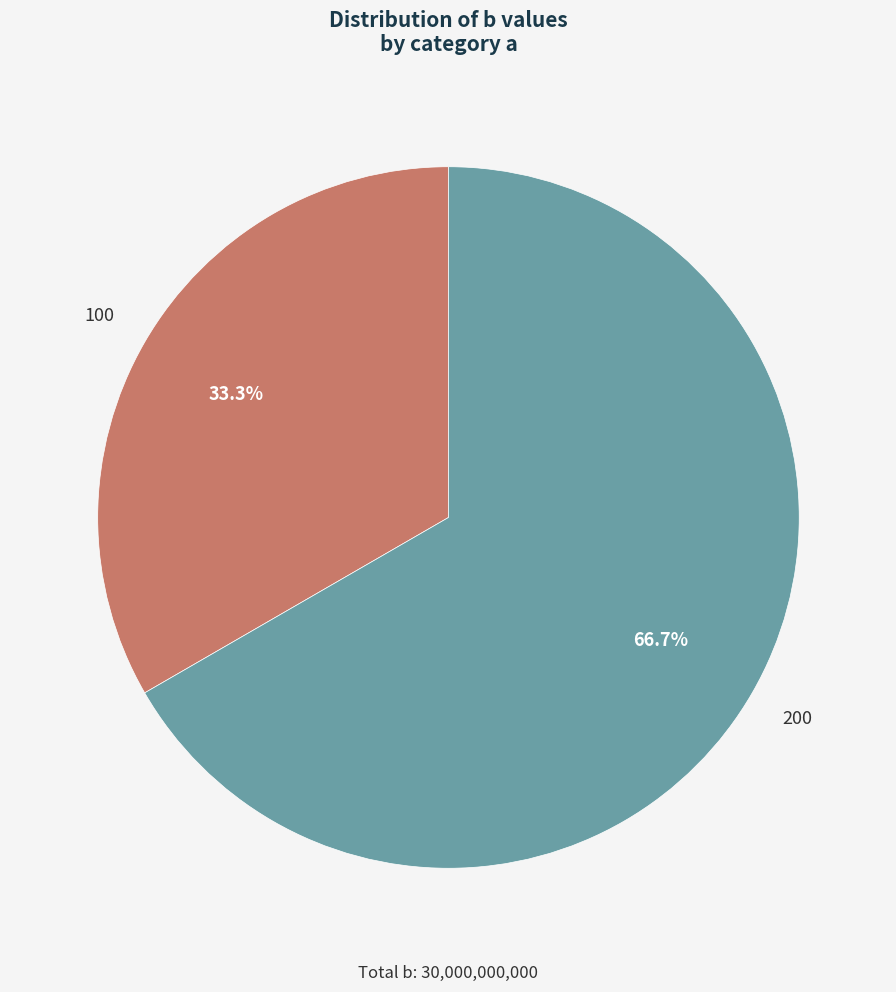

To the nearest percent, what portion does 100 represent?

33%